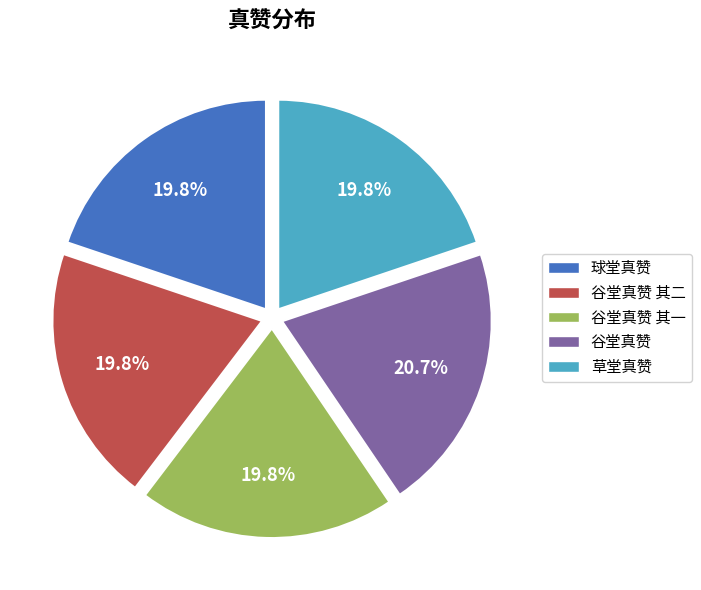

Which slice is the largest?

谷堂真赞